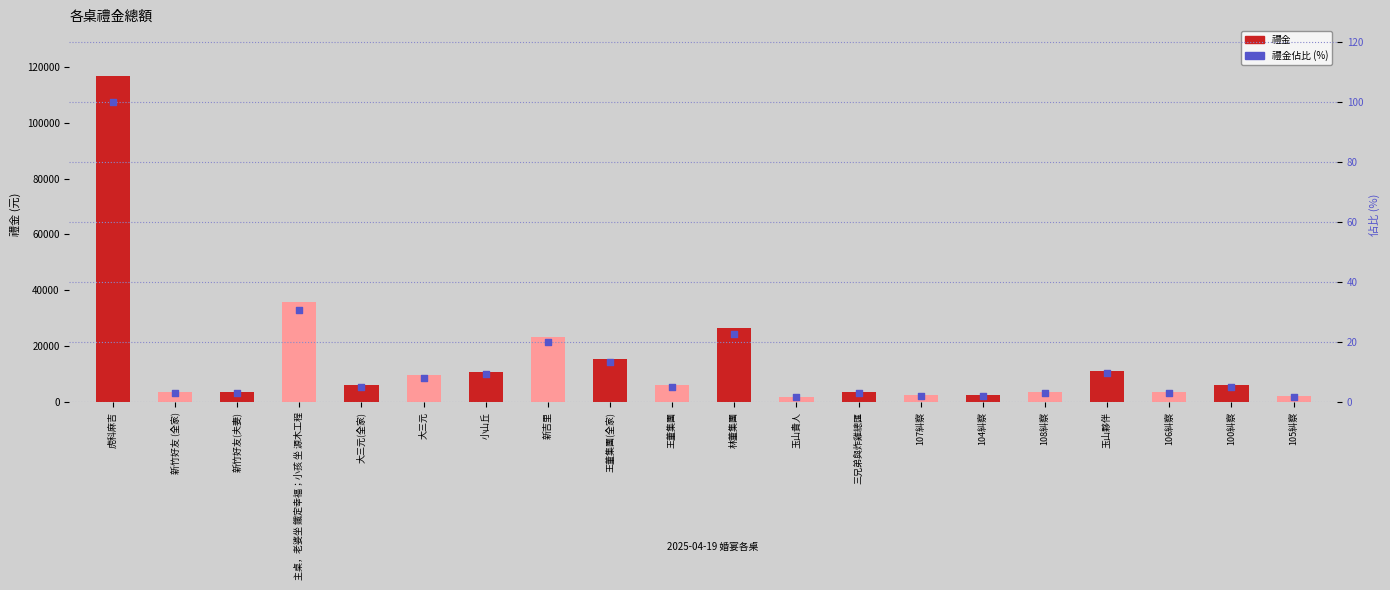

Which series reaches the maximum Y coordinate?

禮金